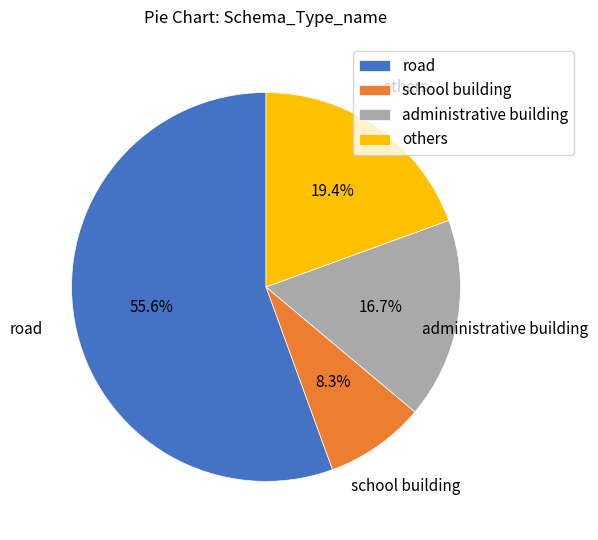

Approximately how many times larger is the value at administrative building compared to others?

0.9